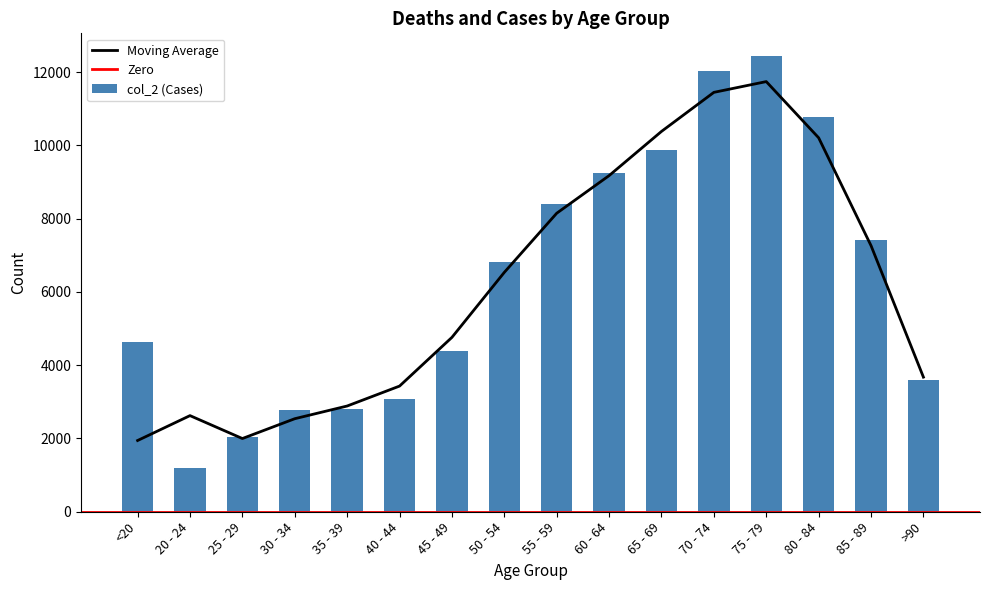

What is the sum of all values?

101482